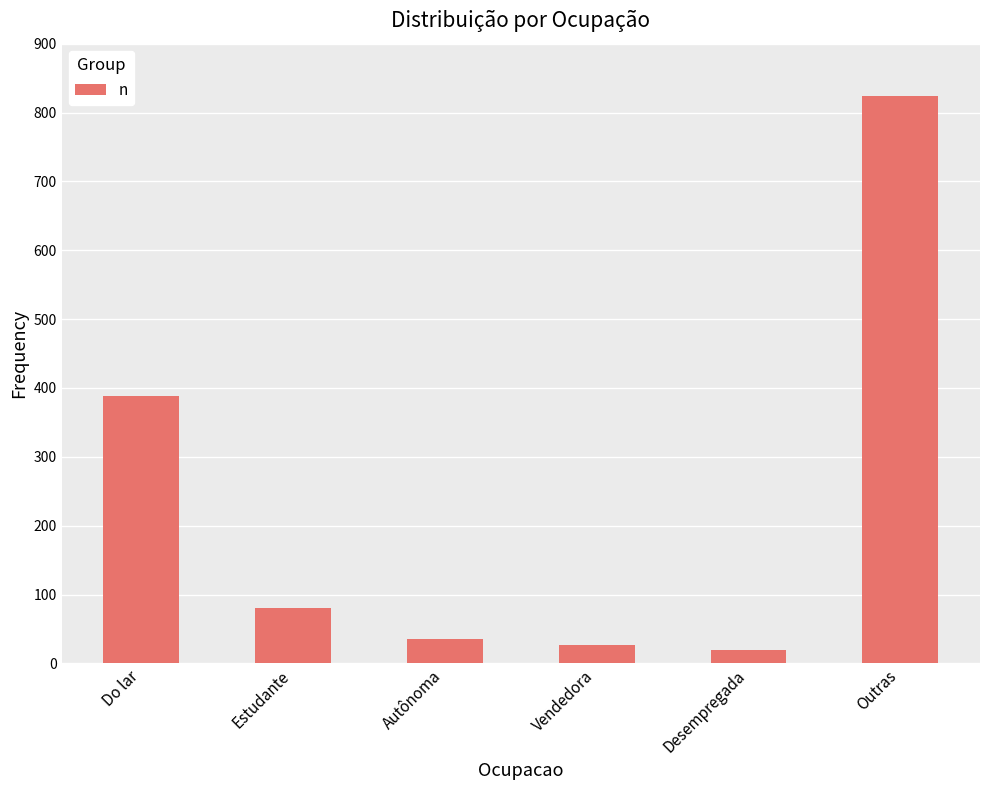

How many bars are there in total?

6